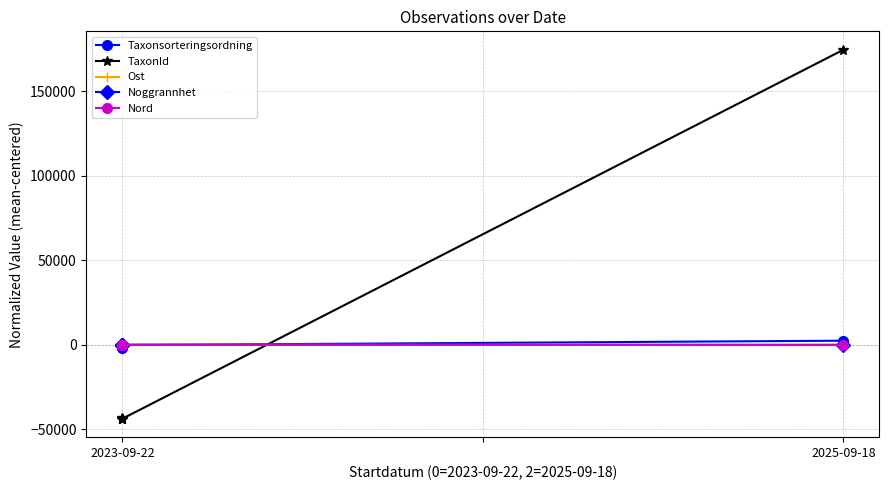

At how many categories does at least one series exceed 141435?

1